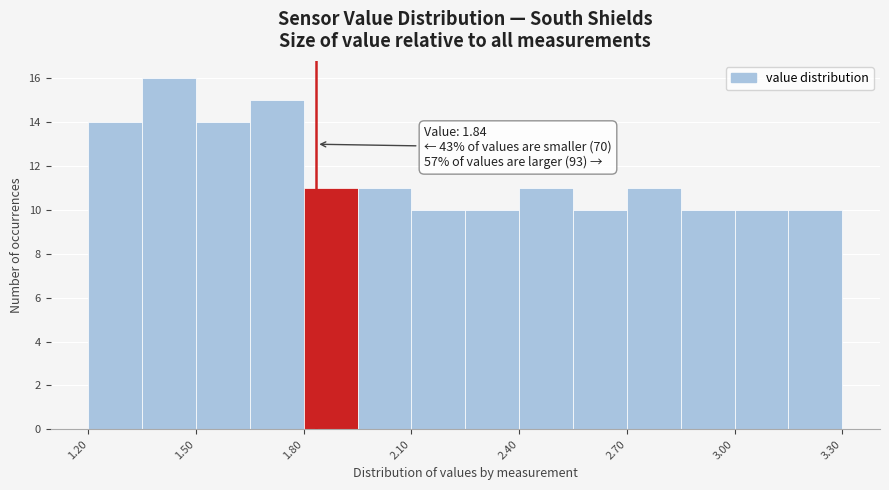

Read against the x-axis, roughly where is the centre of the tallest bar?

1.45